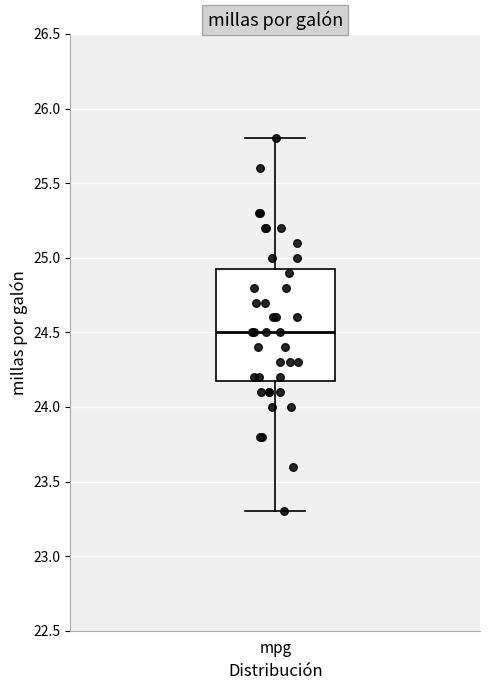

Transcribe this box plot: give where the median line is, the range the box spans, and where the two whiskers end, as read against the y-axis. The values are not printed on the chart, so give them approximately, as read against the axis.

median 24.50, box 24.20 to 24.95, whiskers 23.30 to 25.80